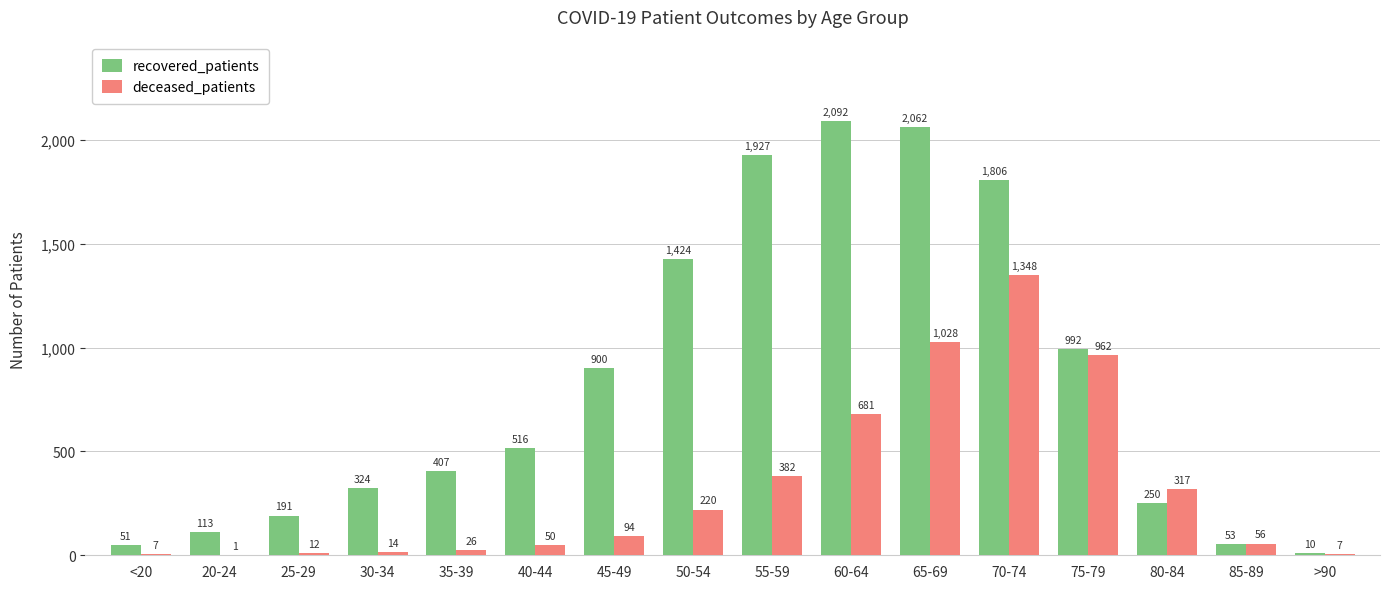

Is the value of deceased_patients at 30-34 greater than the value of recovered_patients at 55-59?

No